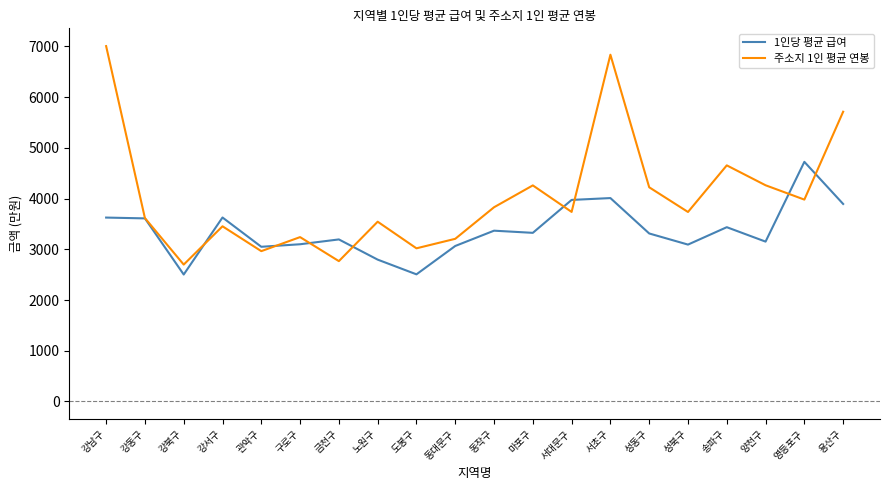

What is the maximum value shown in the chart?

7007.8